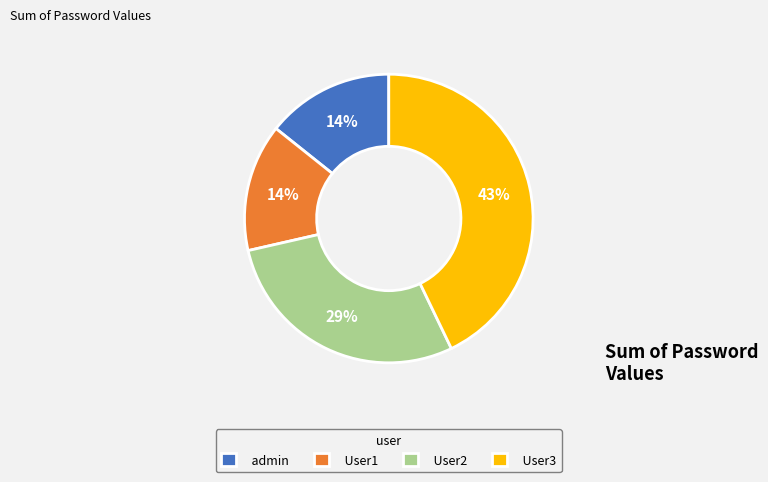

To the nearest percent, what is the combined percentage of User1 and User2?

43%